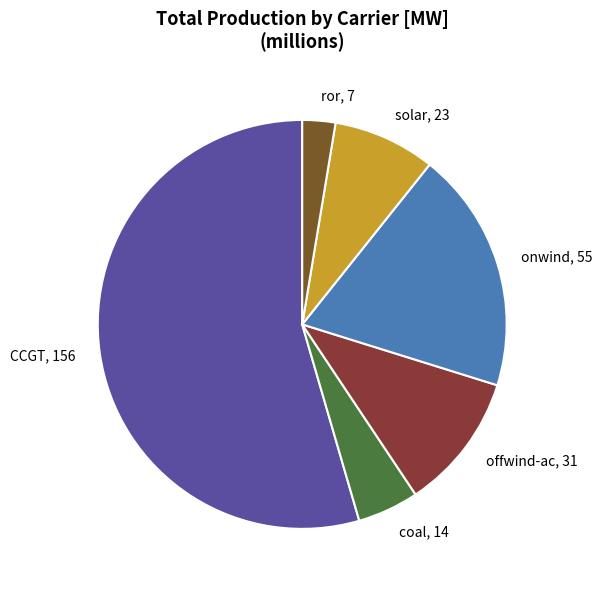

How many slices are in this pie chart?

6